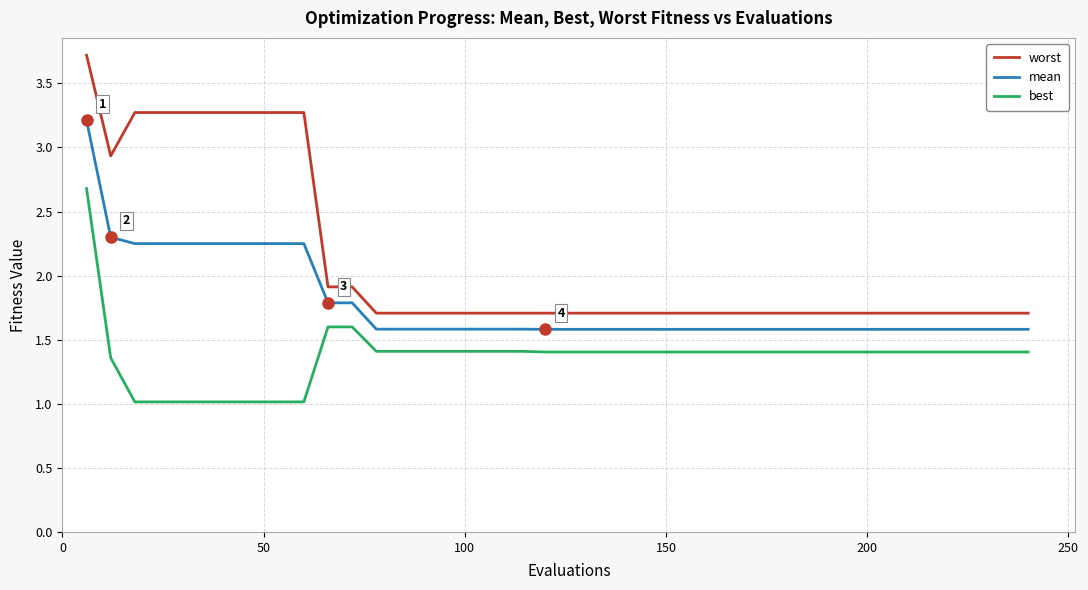

True or false: best and mean cross at least once.

False